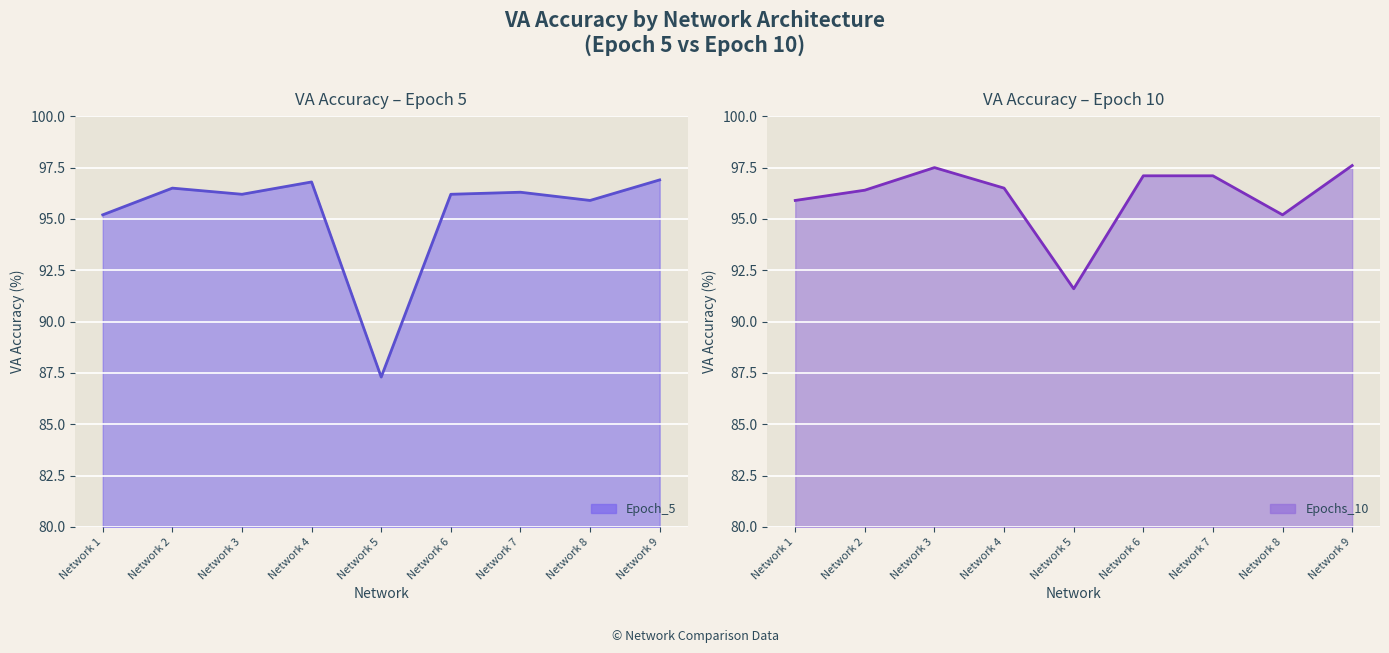

Is the value of Epochs_10 at Network 3 greater than the value of Epoch_5 at Network 9?

Yes